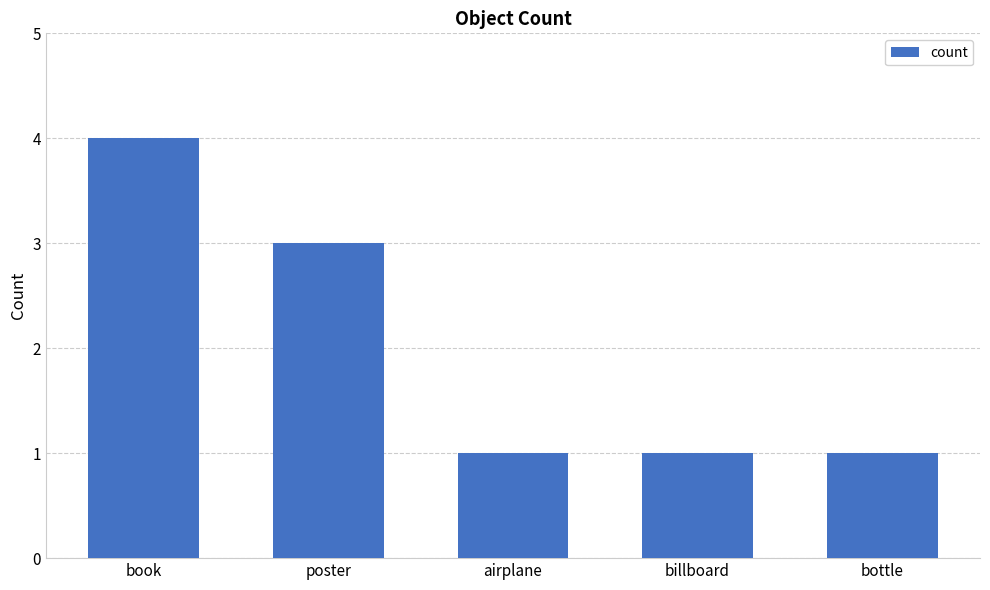

What is the approximate value at poster?

3